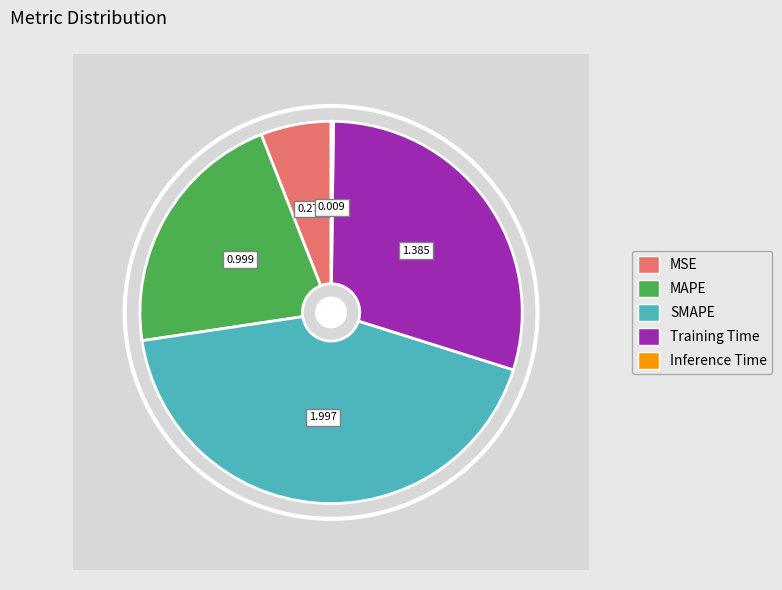

Is Inference Time the majority of the pie?

No